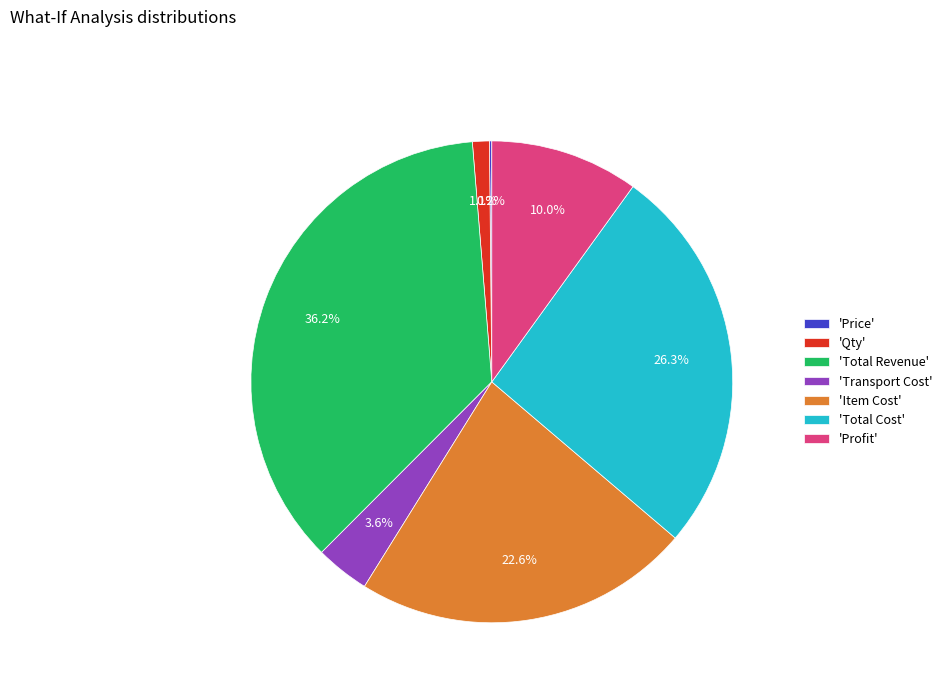

To the nearest percent, what is the difference between the largest and smallest slice percentages?

36%